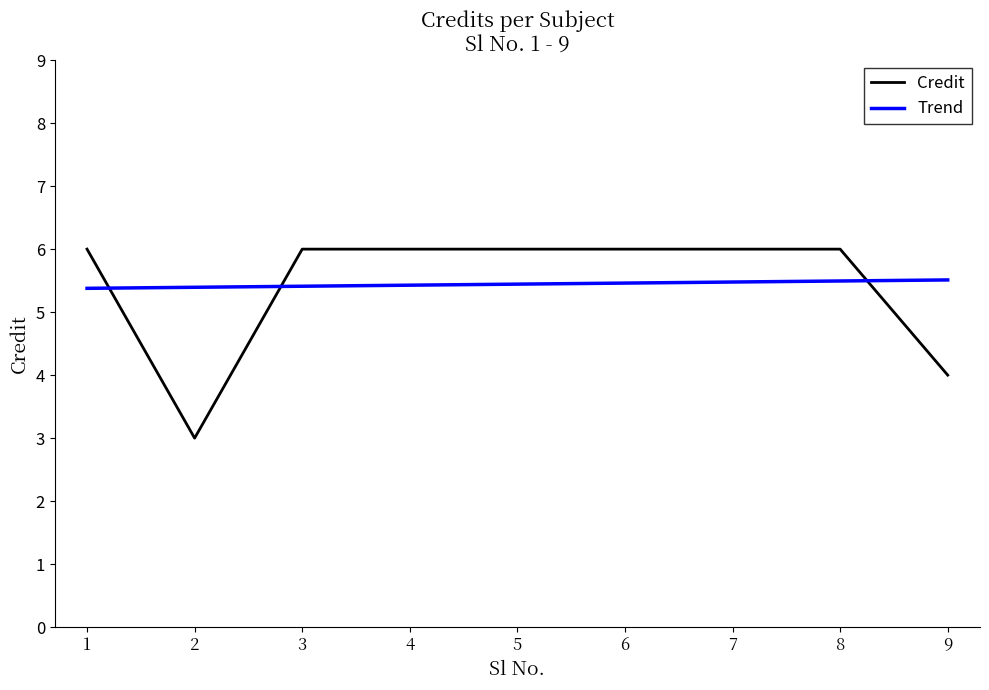

Reading right to left, transcribe all the data shown in this chart.

4	6	6	6	6	6	6	3	6